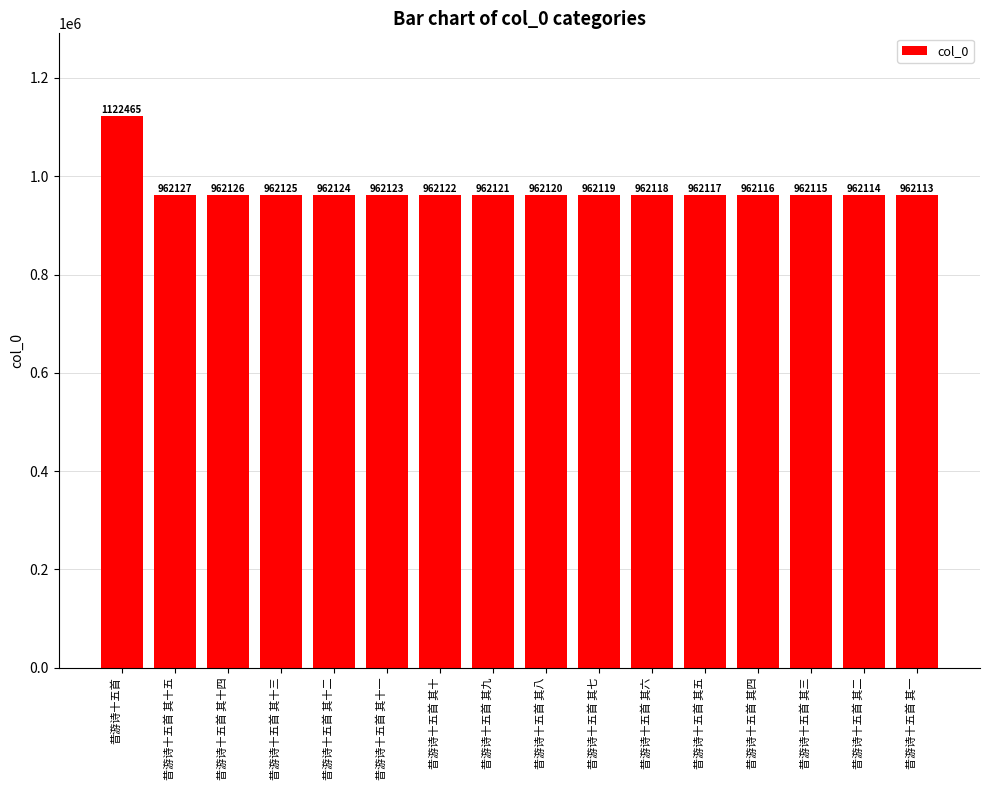

Which has a higher value, 昔游诗十五首 其十四 or 昔游诗十五首 其八?

昔游诗十五首 其十四